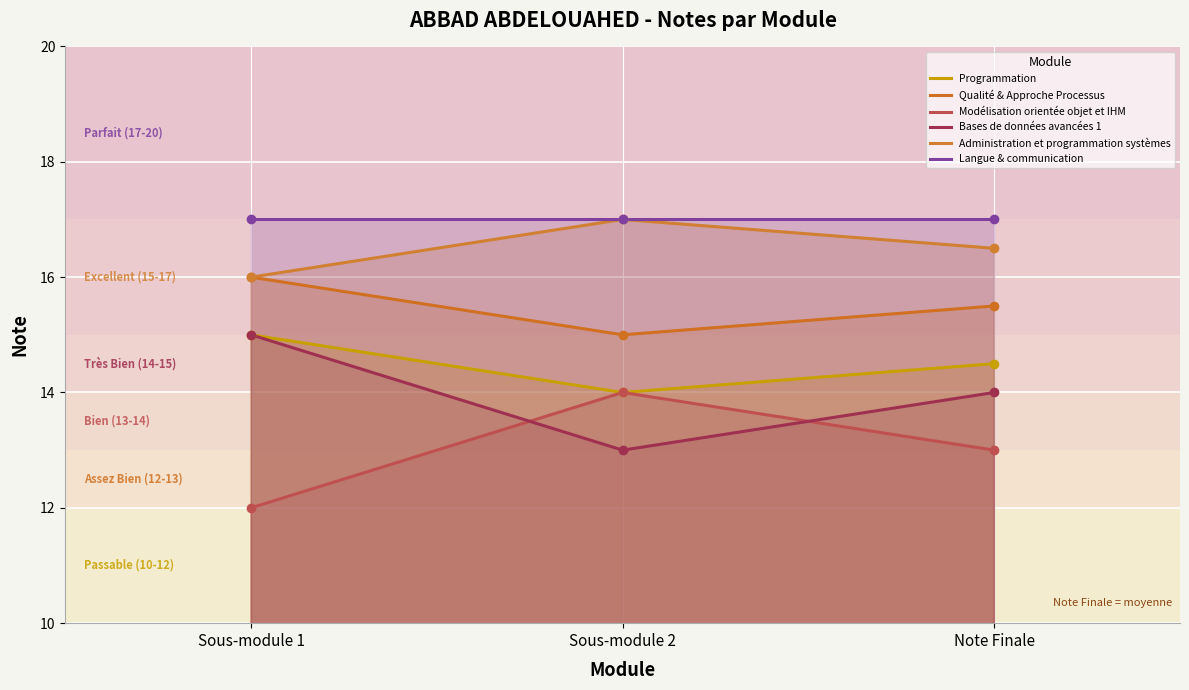

The Bases de données avancées 1 series shows 14.0 at Note Finale. True or false?

True